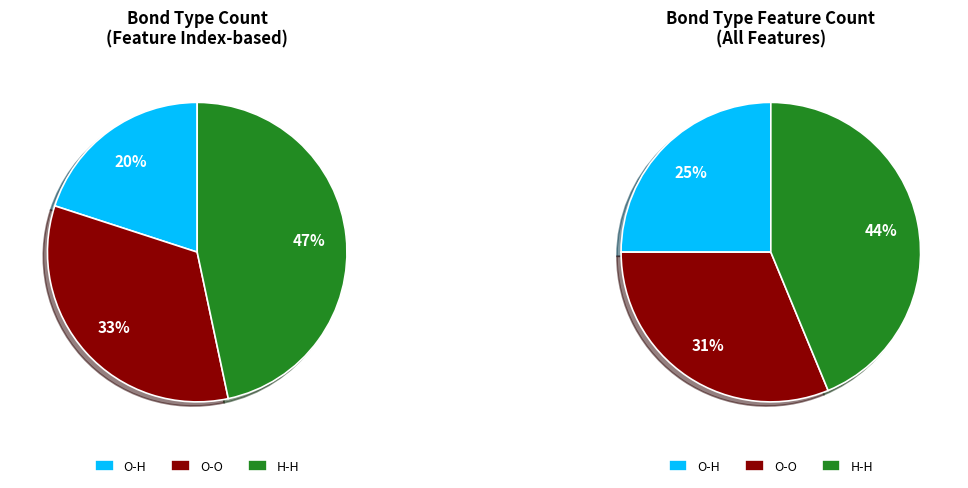

Count the number of slices in the pie.

3